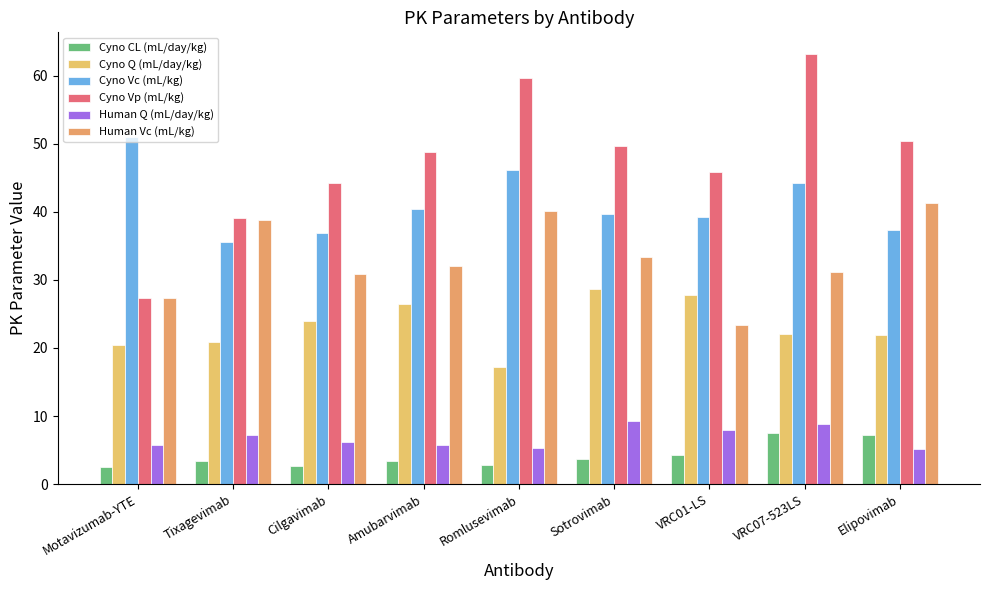

At how many categories does at least one series exceed 18?

9